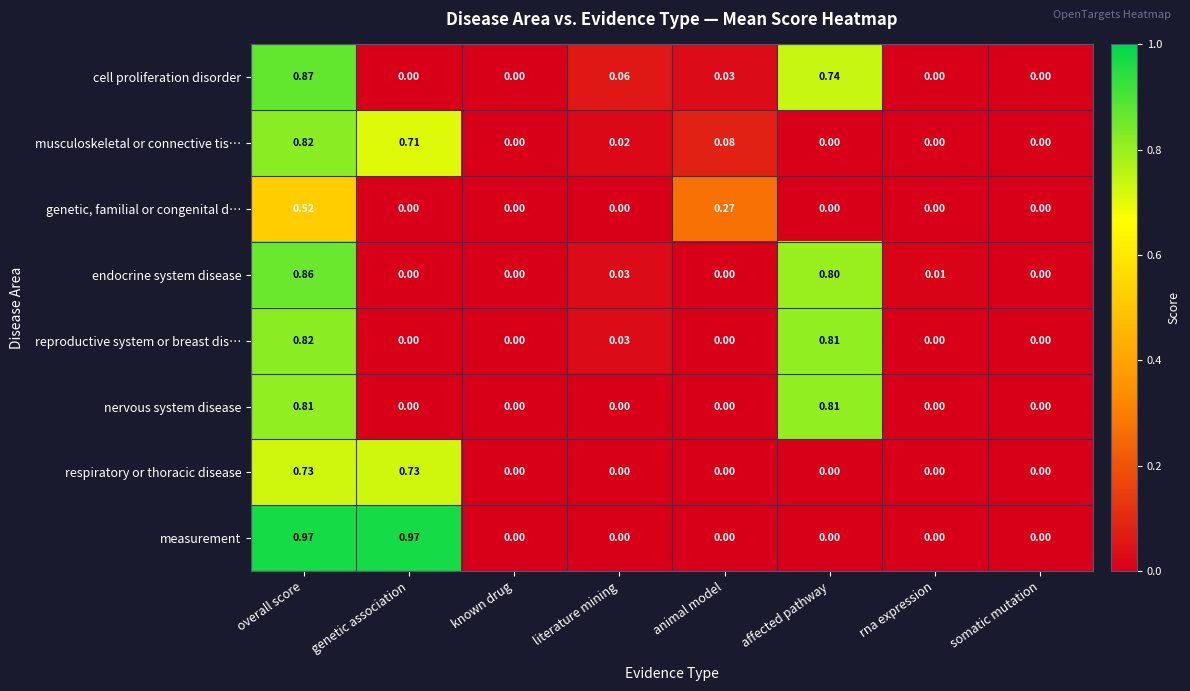

Which series has the largest range (max minus min)?

measurement